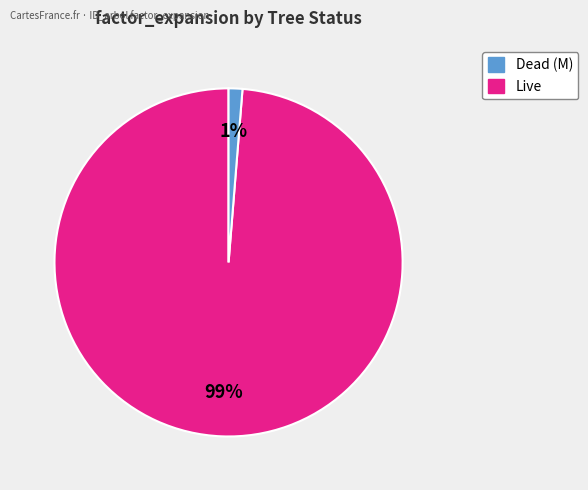

To the nearest percent, what is the average slice percentage?

50%